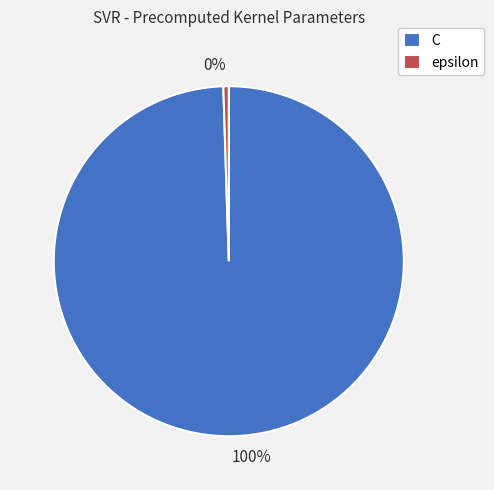

To the nearest percent, what is the combined percentage of C and epsilon?

100%